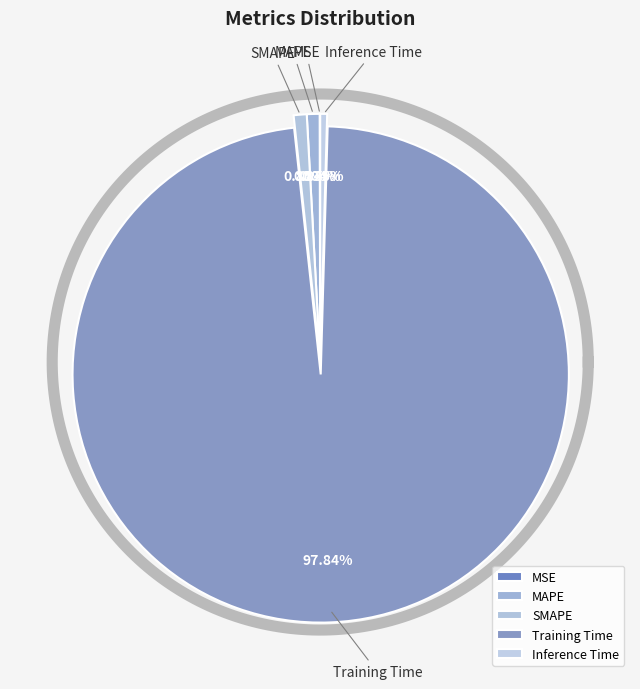

To the nearest percent, what portion does SMAPE represent?

1%